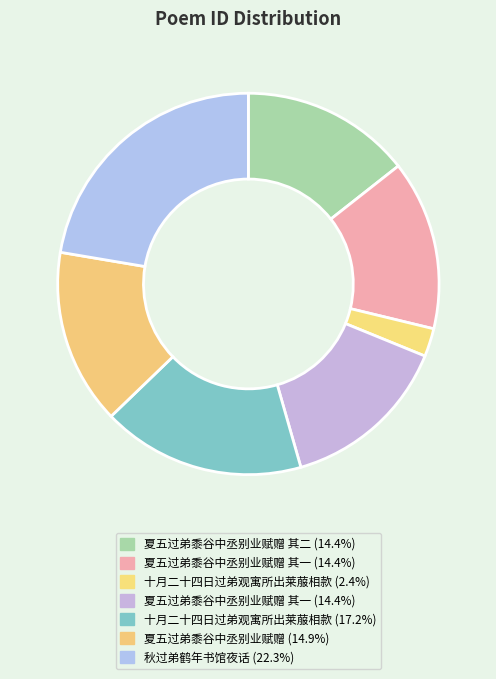

Which slice is the smallest?

十月二十四日过弟观寓所出莱菔相款